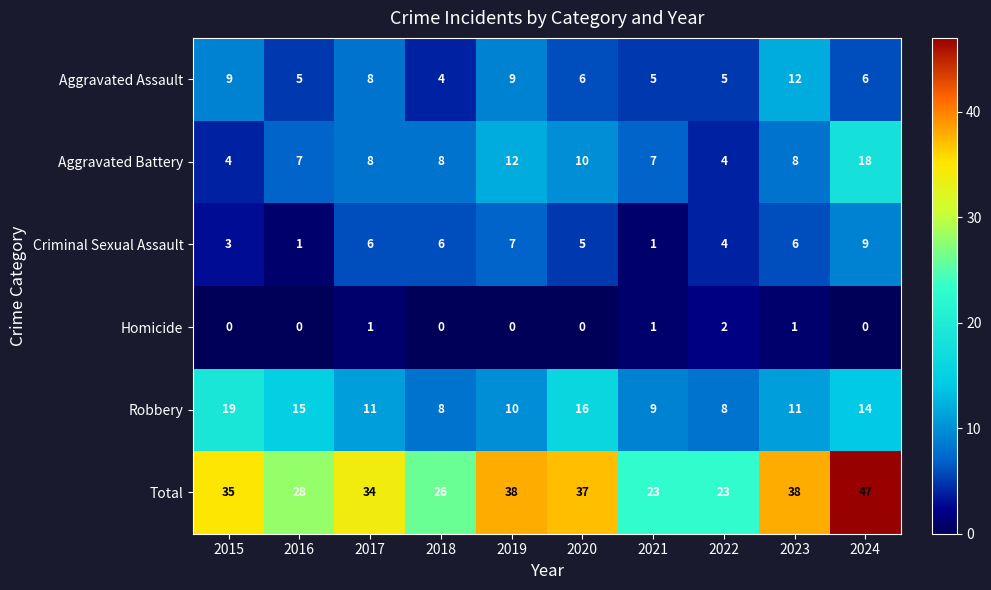

What is the difference between the second highest and minimum values in the Aggravated Battery series?

8